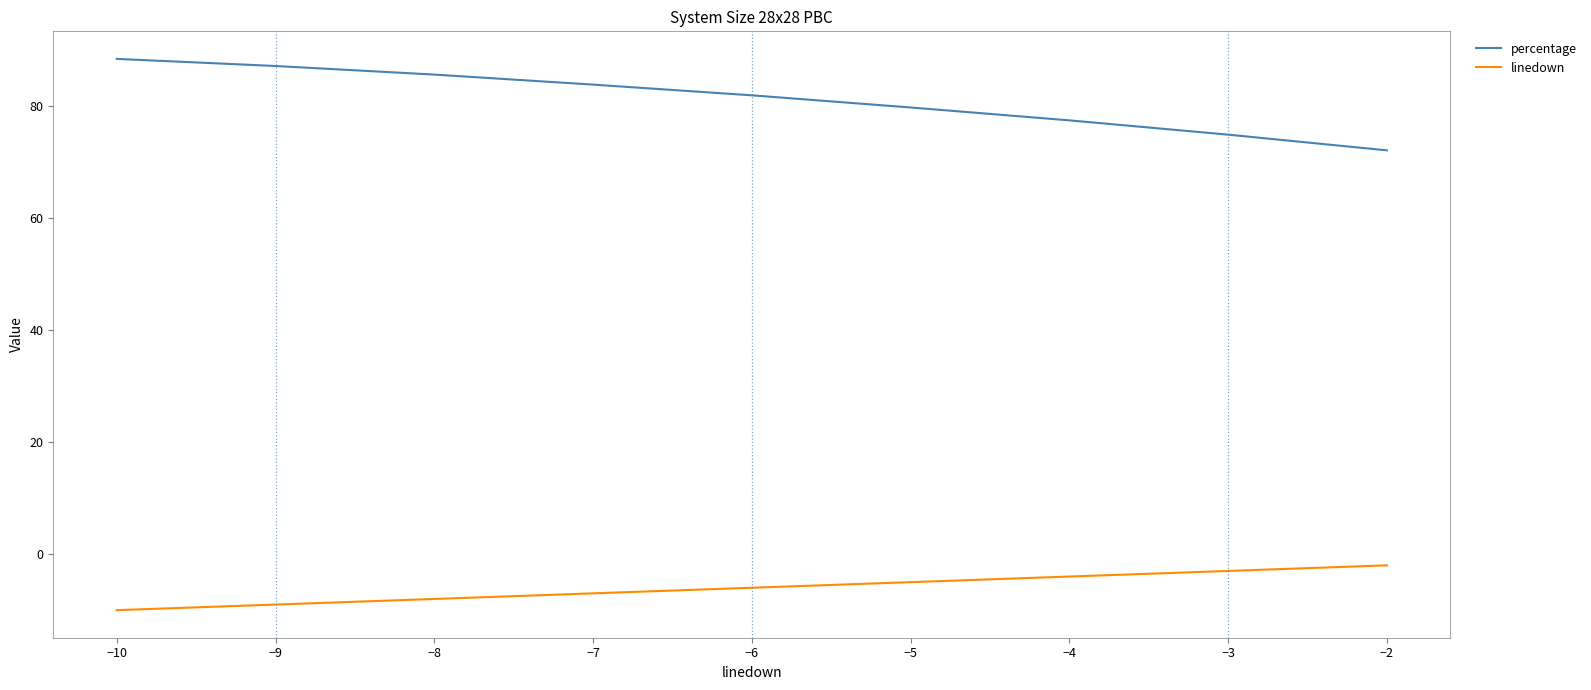

The value of percentage at −10 is 152.1. True or false?

False